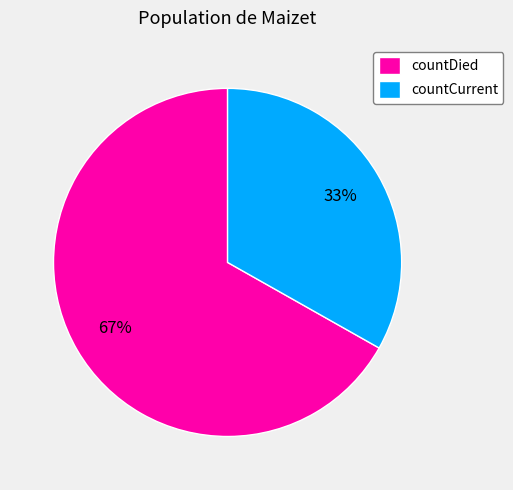

To the nearest percent, what is the average slice percentage?

50%